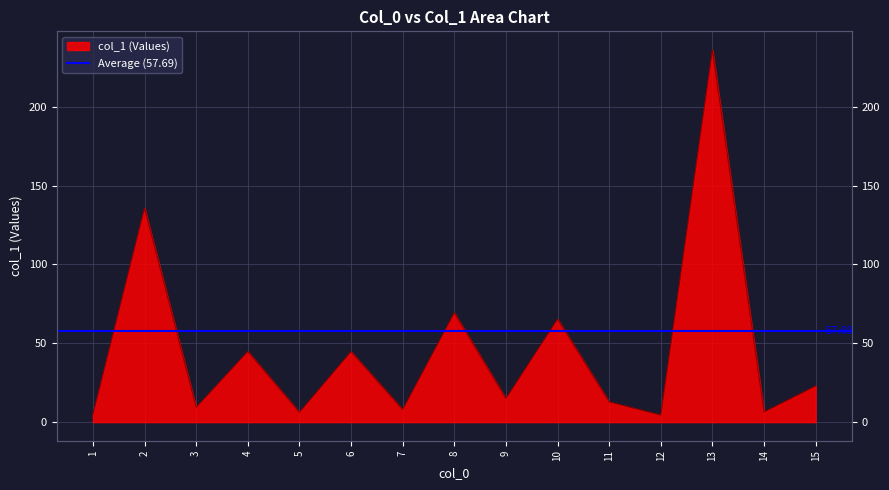

How many values are below 14?

7